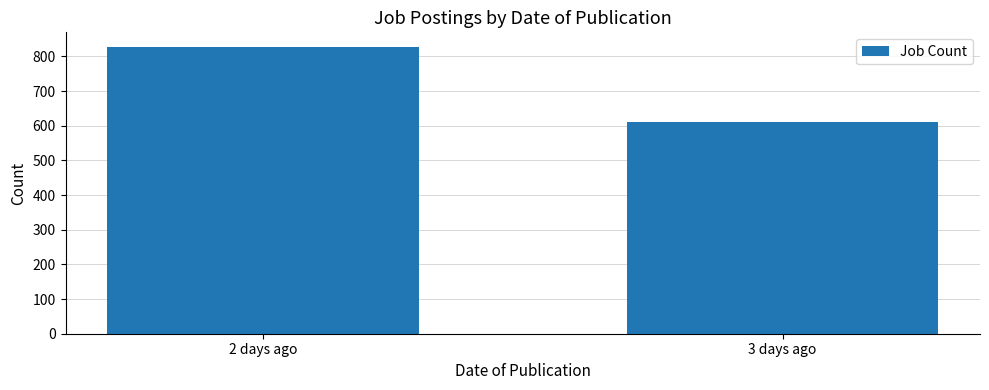

What is the difference between the values at 3 days ago and 2 days ago?

216